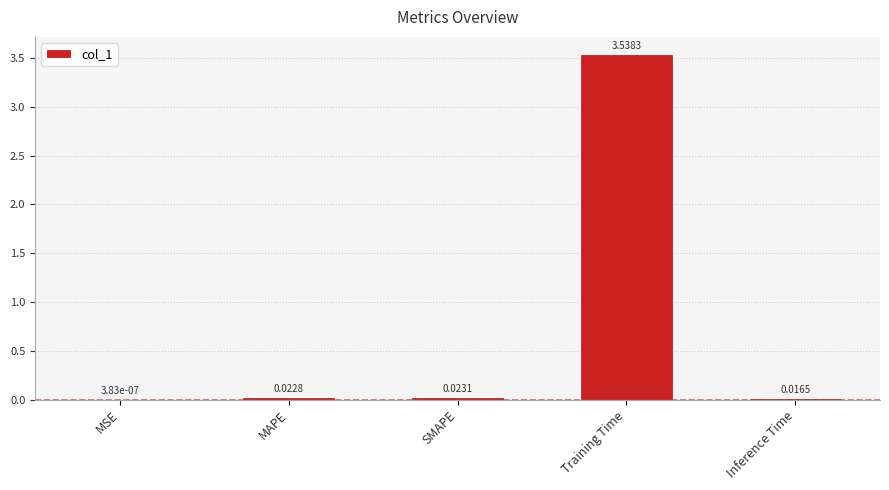

Between MAPE and Inference Time, which is larger?

MAPE